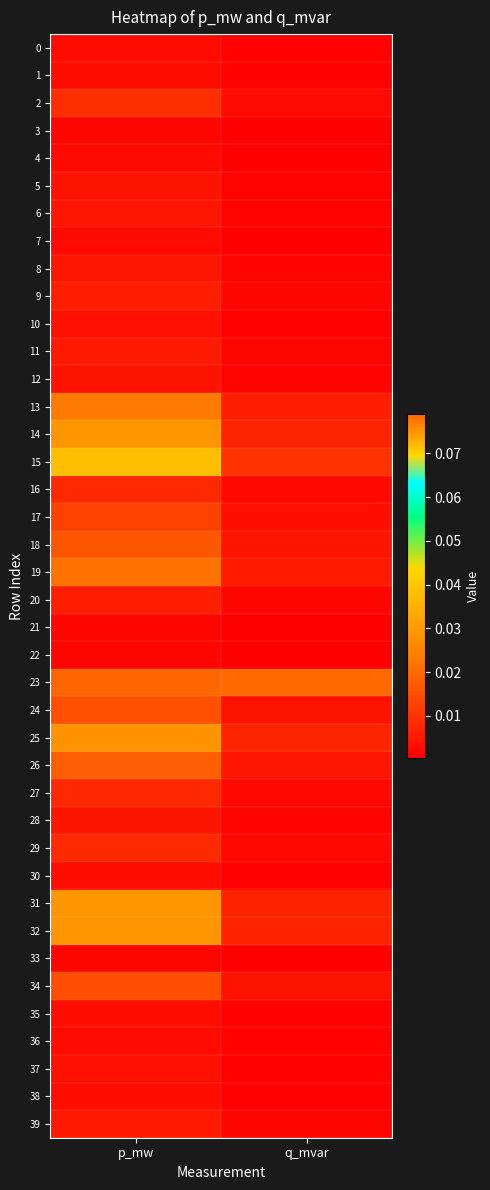

Reading left to right, what are all the values shown in this chart?

0: p_mw=0.0	q_mvar=0.0
1: p_mw=0.0	q_mvar=0.0
2: p_mw=0.0	q_mvar=0.0
3: p_mw=0.0	q_mvar=0.0
4: p_mw=0.0	q_mvar=0.0
5: p_mw=0.0	q_mvar=0.0
6: p_mw=0.0	q_mvar=0.0
7: p_mw=0.0	q_mvar=0.0
8: p_mw=0.0	q_mvar=0.0
9: p_mw=0.0	q_mvar=0.0
10: p_mw=0.0	q_mvar=0.0
11: p_mw=0.0	q_mvar=0.0
12: p_mw=0.0	q_mvar=0.0
13: p_mw=0.0	q_mvar=0.0
14: p_mw=0.0	q_mvar=0.0
15: p_mw=0.0	q_mvar=0.0
16: p_mw=0.0	q_mvar=0.0
17: p_mw=0.0	q_mvar=0.0
18: p_mw=0.0	q_mvar=0.0
19: p_mw=0.0	q_mvar=0.0
20: p_mw=0.0	q_mvar=0.0
21: p_mw=0.0	q_mvar=0.0
22: p_mw=0.0	q_mvar=0.0
23: p_mw=0.1	q_mvar=0.0
24: p_mw=0.0	q_mvar=0.0
25: p_mw=0.0	q_mvar=0.0
26: p_mw=0.0	q_mvar=0.0
27: p_mw=0.0	q_mvar=0.0
28: p_mw=0.0	q_mvar=0.0
29: p_mw=0.0	q_mvar=0.0
30: p_mw=0.0	q_mvar=0.0
31: p_mw=0.0	q_mvar=0.0
32: p_mw=0.0	q_mvar=0.0
33: p_mw=0.0	q_mvar=0.0
34: p_mw=0.0	q_mvar=0.0
35: p_mw=0.0	q_mvar=0.0
36: p_mw=0.0	q_mvar=0.0
37: p_mw=0.0	q_mvar=0.0
38: p_mw=0.0	q_mvar=0.0
39: p_mw=0.0	q_mvar=0.0